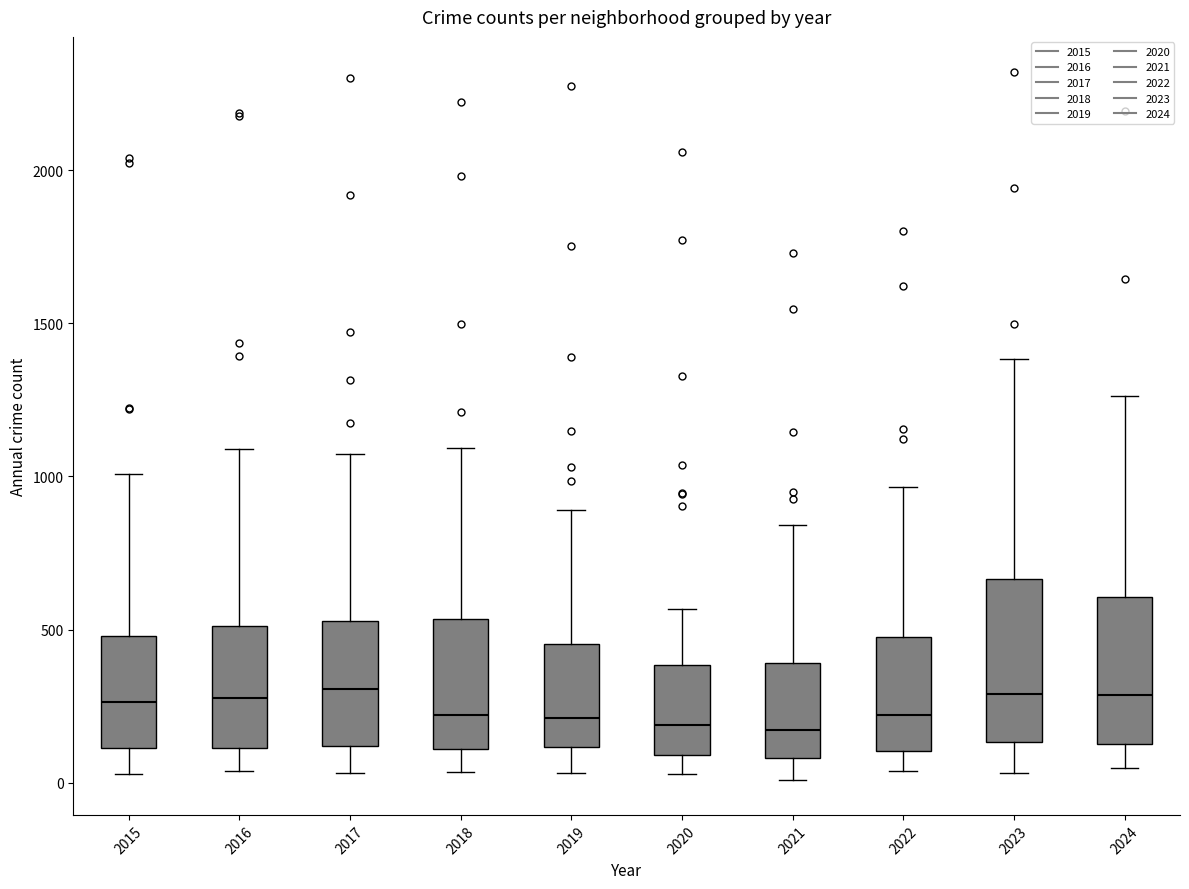

Reading left to right, transcribe this box plot: for each box, give where its median line is, the range the box spans, and where its two whiskers end, as read against the y-axis. The values are not printed on the chart, so give them approximately, as read against the axis.

2015: median 250, box 100 to 500, whiskers 50 to 1000
2016: median 300, box 100 to 500, whiskers 50 to 1100
2017: median 300, box 100 to 550, whiskers 50 to 1050
2018: median 200, box 100 to 550, whiskers 50 to 1100
2019: median 200, box 100 to 450, whiskers 50 to 900
2020: median 200, box 100 to 400, whiskers 50 to 550
2021: median 150, box 100 to 400, whiskers 0 to 850
2022: median 200, box 100 to 500, whiskers 50 to 950
2023: median 300, box 150 to 650, whiskers 50 to 1400
2024: median 300, box 150 to 600, whiskers 50 to 1250